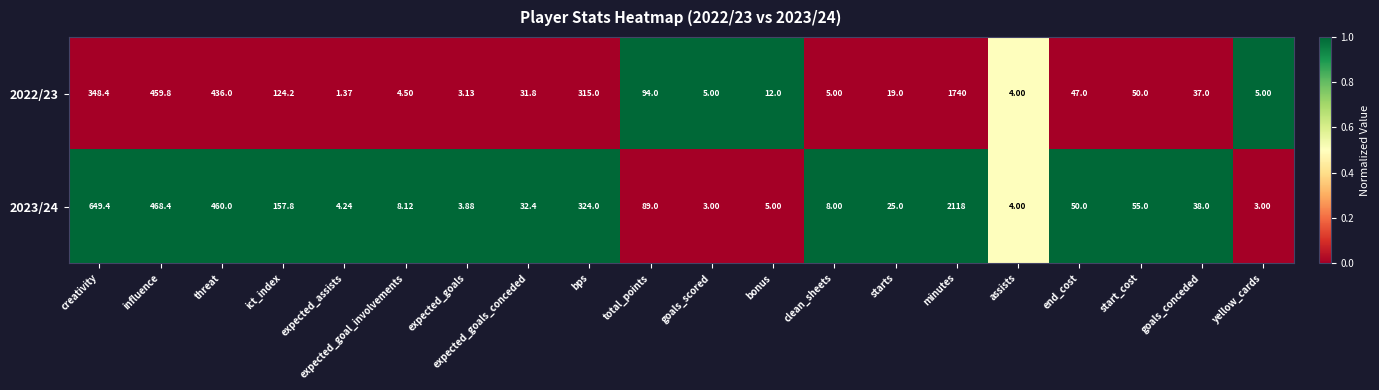

Which category has the highest value across all series?

minutes